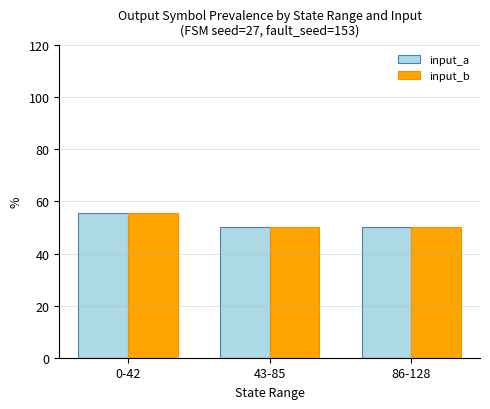

Which label corresponds to the largest value in the chart?

0-42